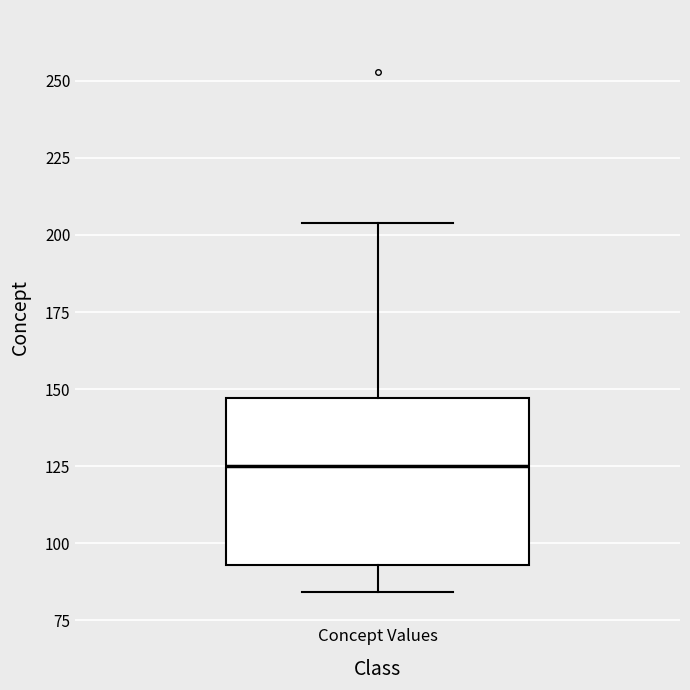

Read this box plot against the y-axis: the position of the median line, the range covered by the box, and the ends of both whiskers. The values are not printed on the chart, so give them approximately, as read against the axis.

median 125, box 95 to 145, whiskers 85 to 205